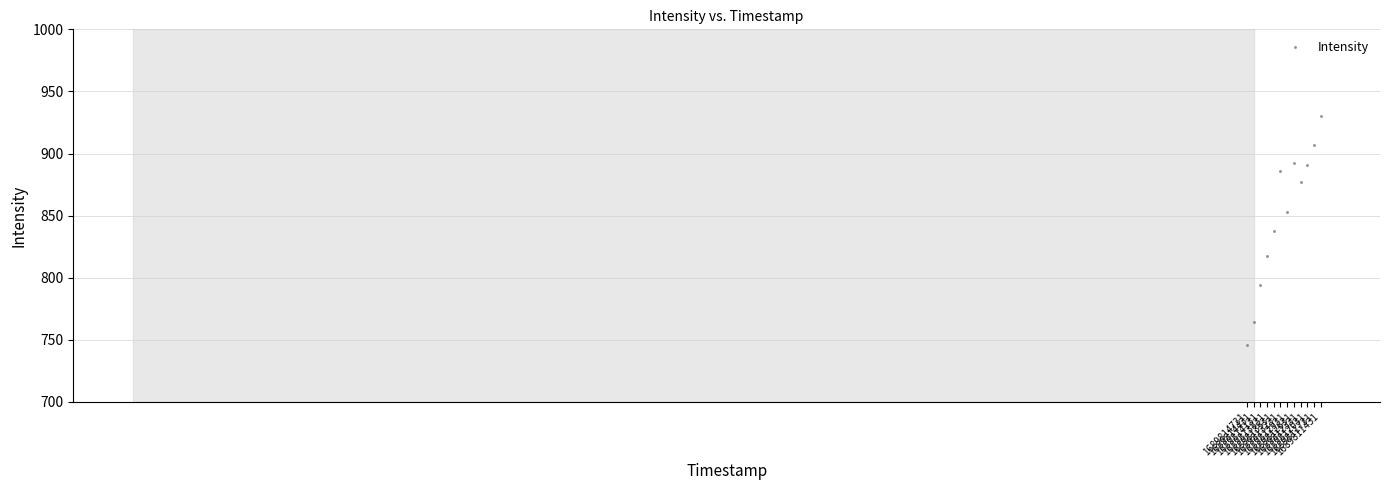

What is the average Y value?

849.6